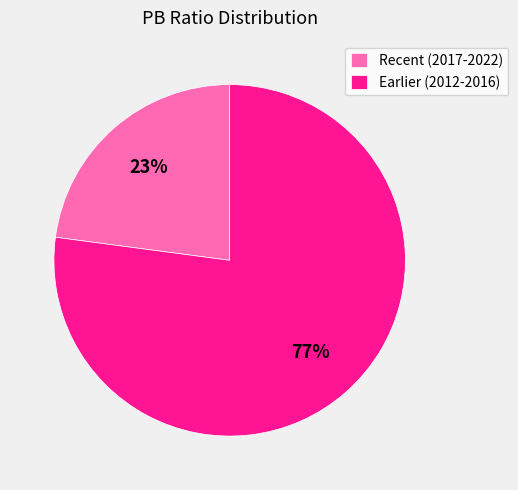

To the nearest percent, what is the average slice percentage?

50%